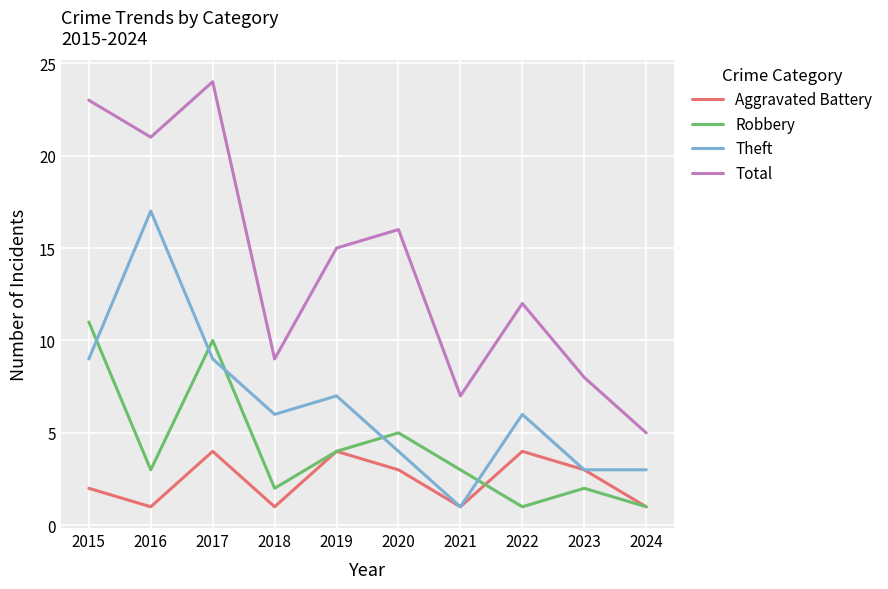

The value of Total at 2015 is 5. True or false?

False